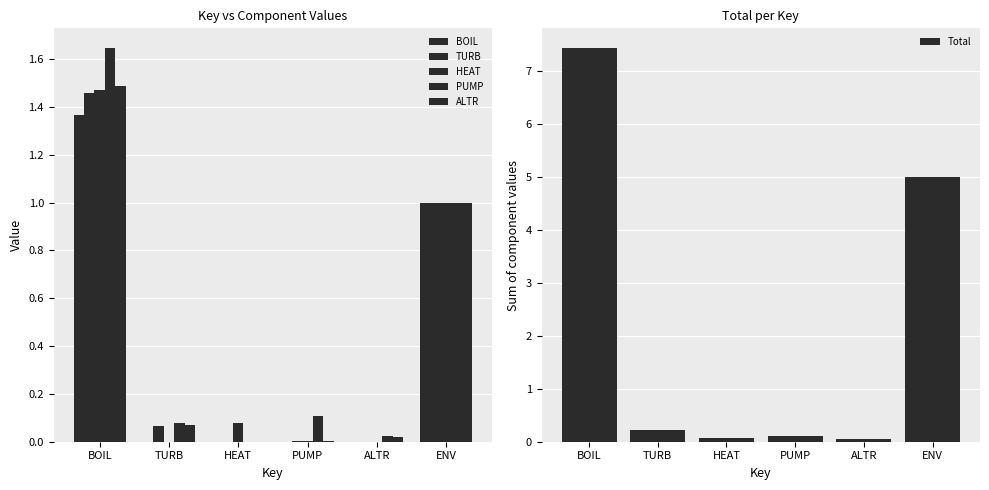

Rank the categories by TURB value from lowest to highest.

HEAT, ALTR, PUMP, TURB, ENV, BOIL